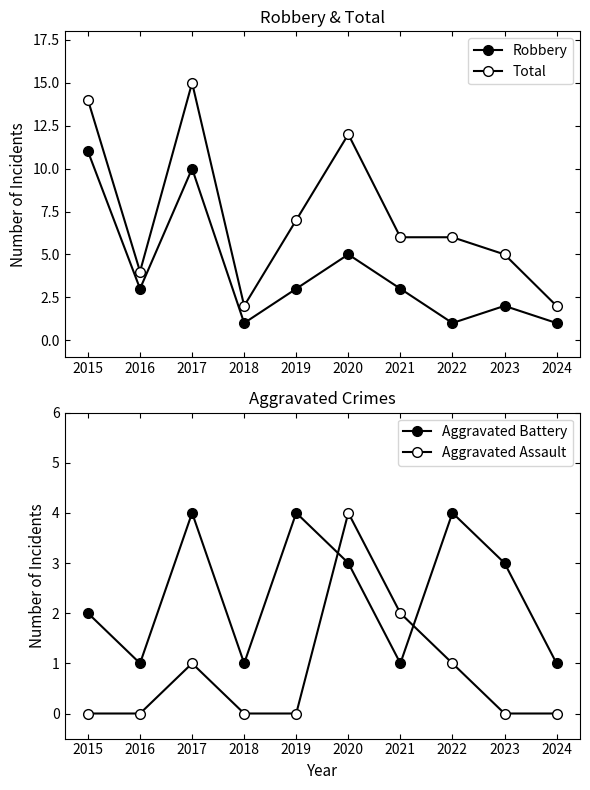

True or false: Aggravated Assault and Total intersect in this chart.

False